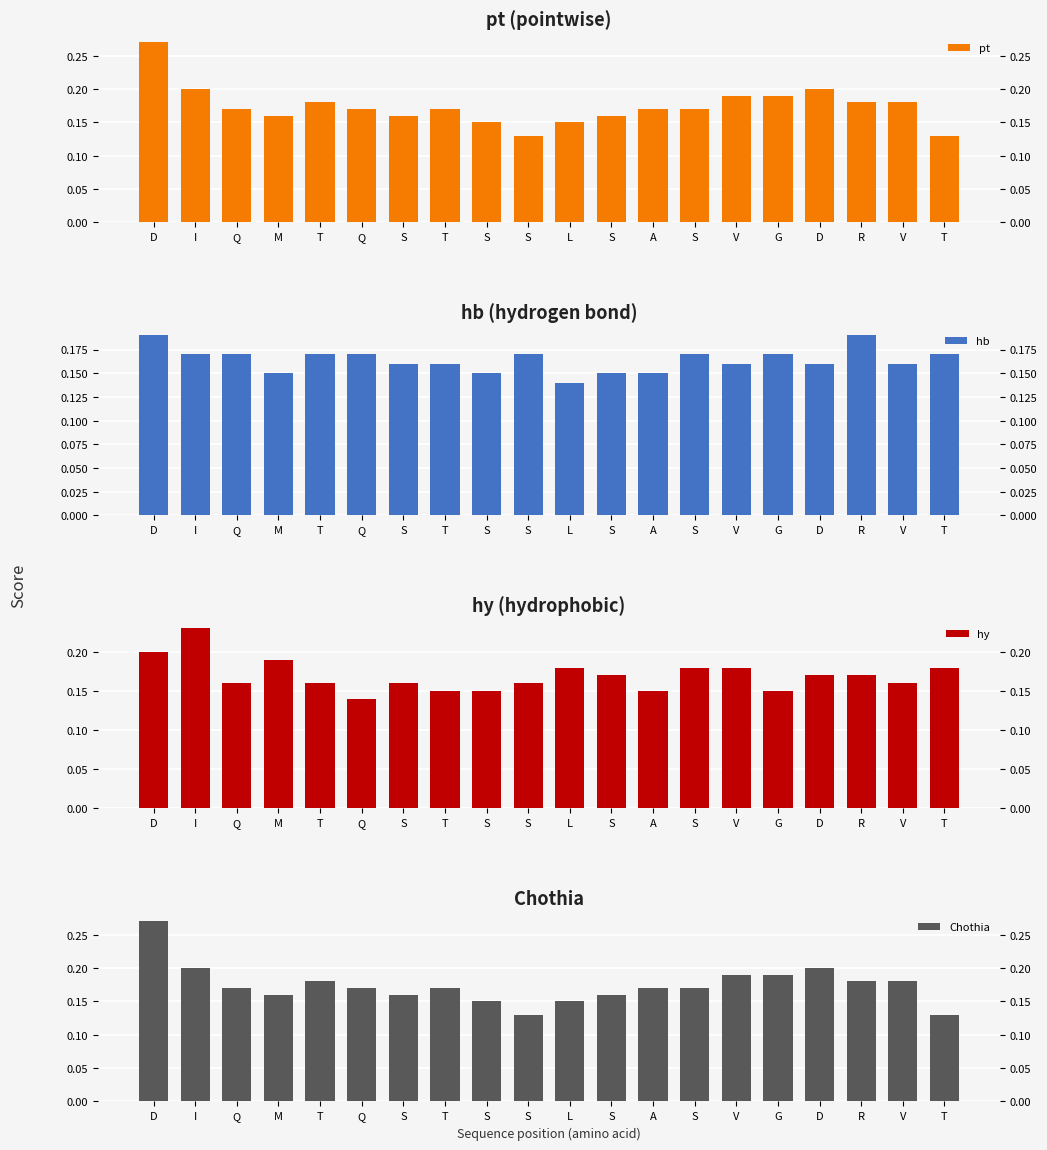

What is the smallest value displayed?

0.1